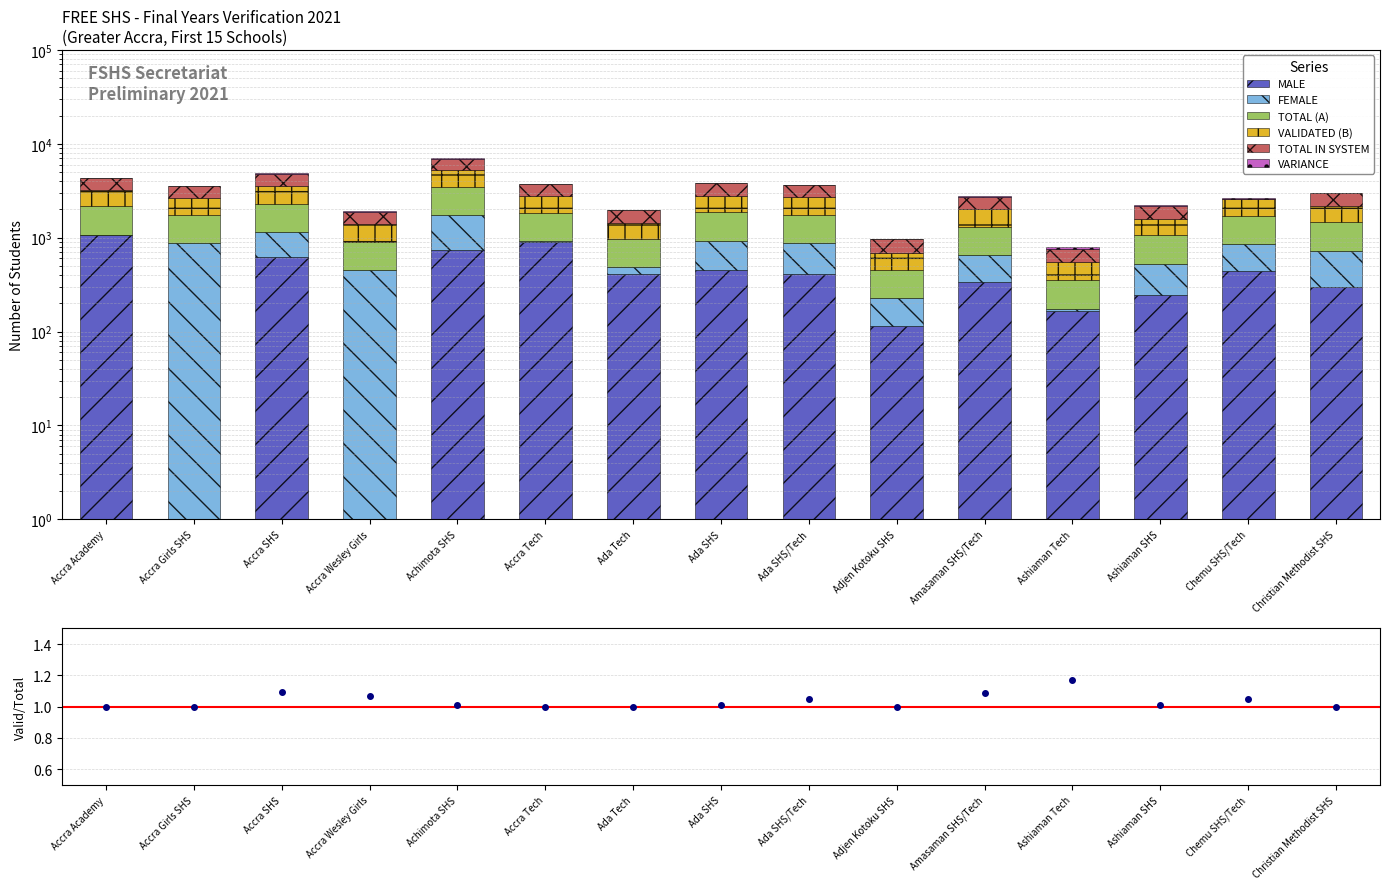

Count the number of categories in the chart.

15